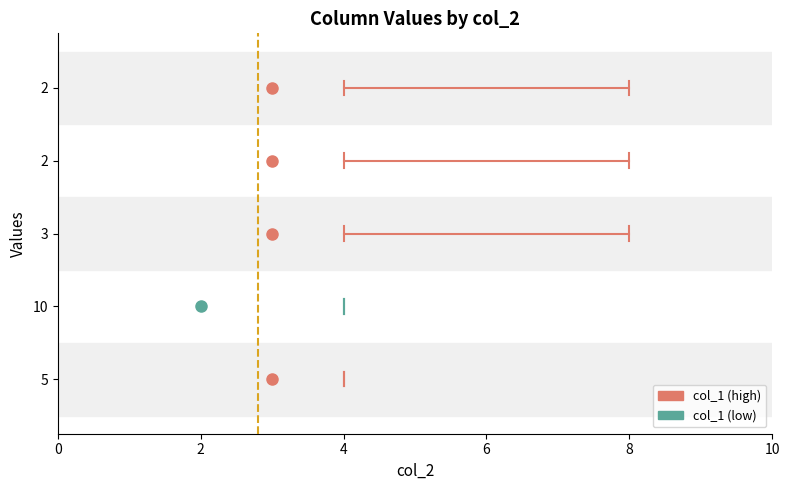

What is the value of the col_3 point at the 3rd from the left?

8